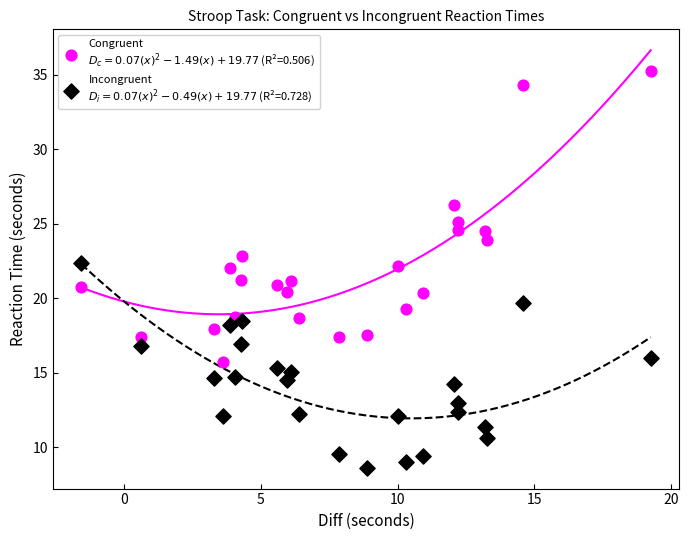

Across all data points, what is the range of X values (max minus min)?

20.8